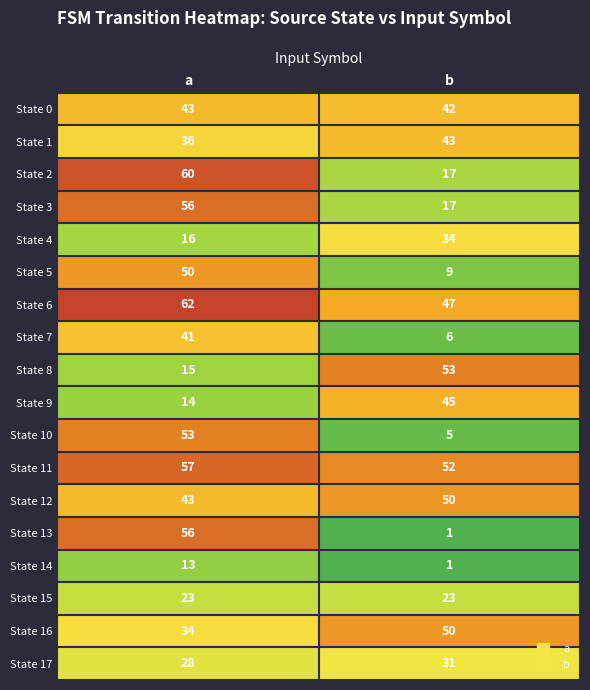

Is it true that State 5 equals 9 at b?

True